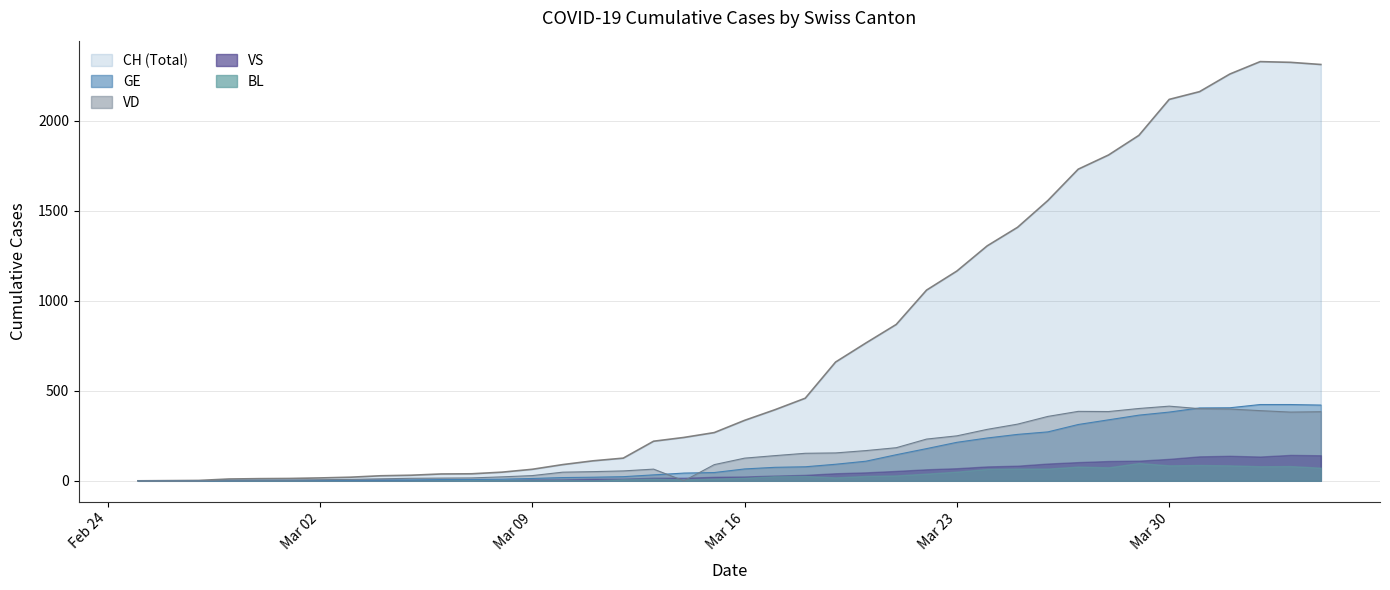

What is the greatest value displayed?

2330